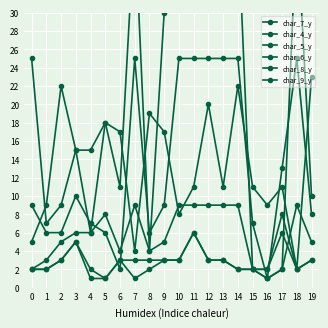

True or false: char_7_y and char_9_y intersect in this chart.

False